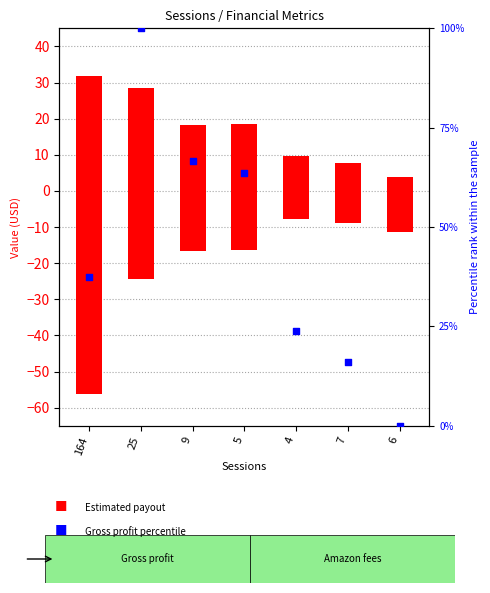

At how many categories does at least one series exceed -16?

7